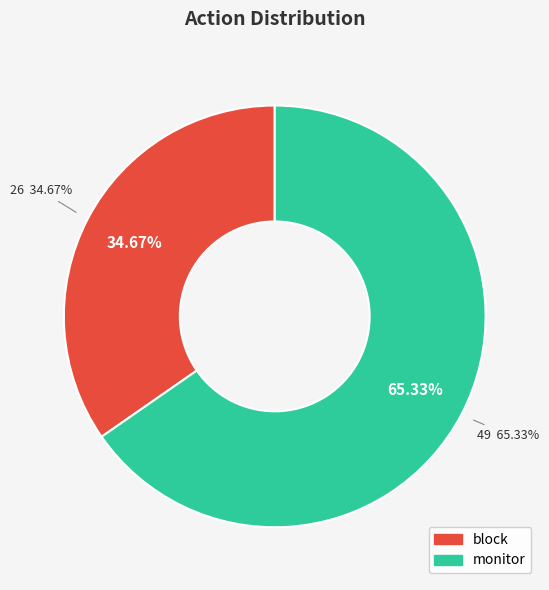

Rank the categories by value from lowest to highest.

block, monitor